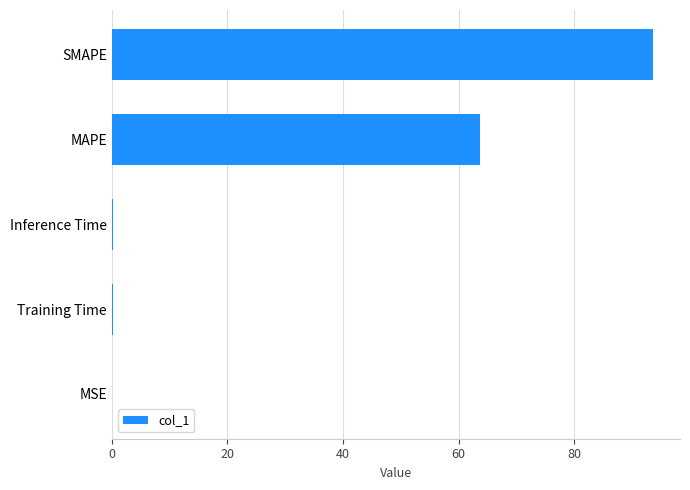

Between MSE and MAPE, which is larger?

MAPE